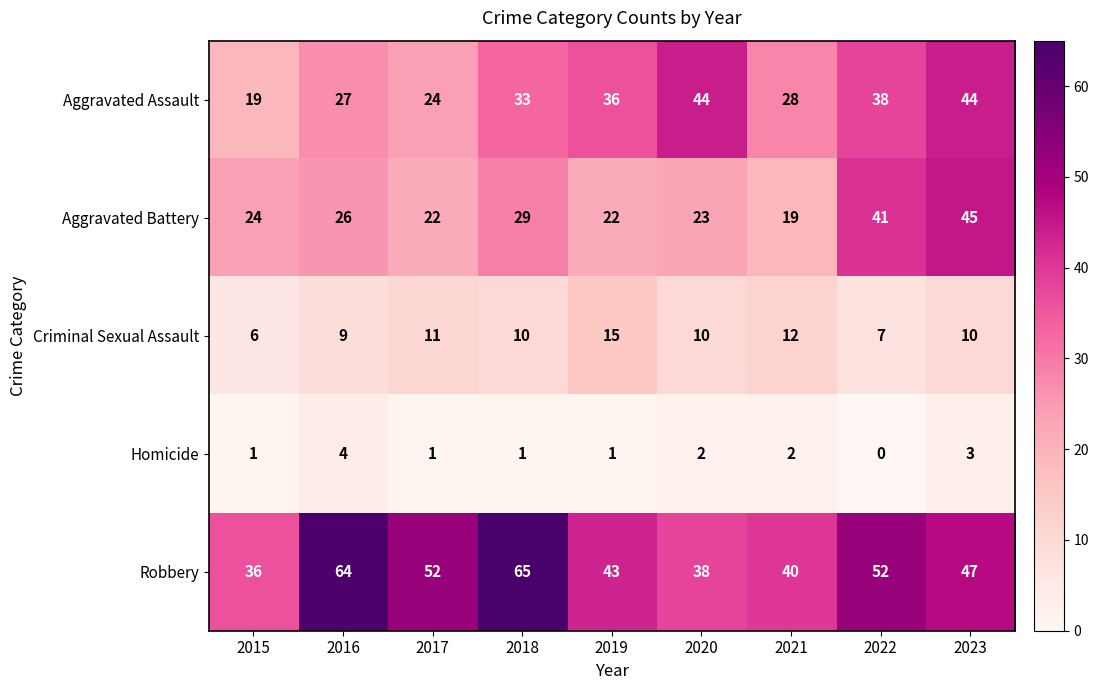

At which category is the sum across all series the highest?

2023